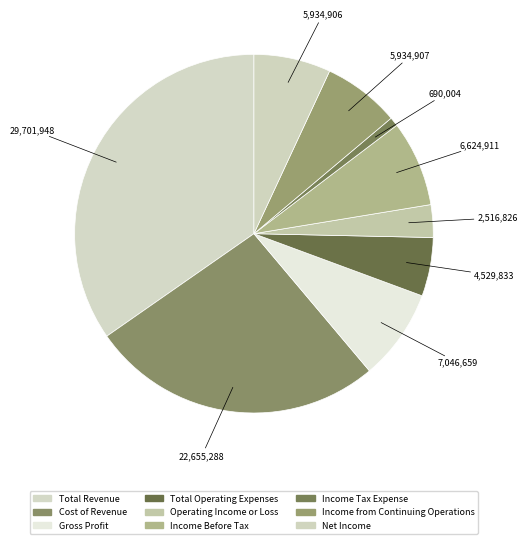

To the nearest percent, what percentage of the pie is Total Revenue?

35%